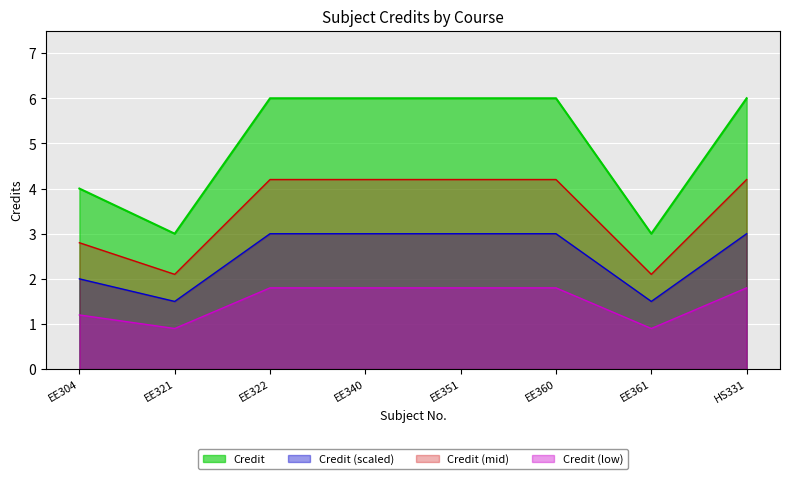

At which category does the chart reach its minimum across all series?

EE321